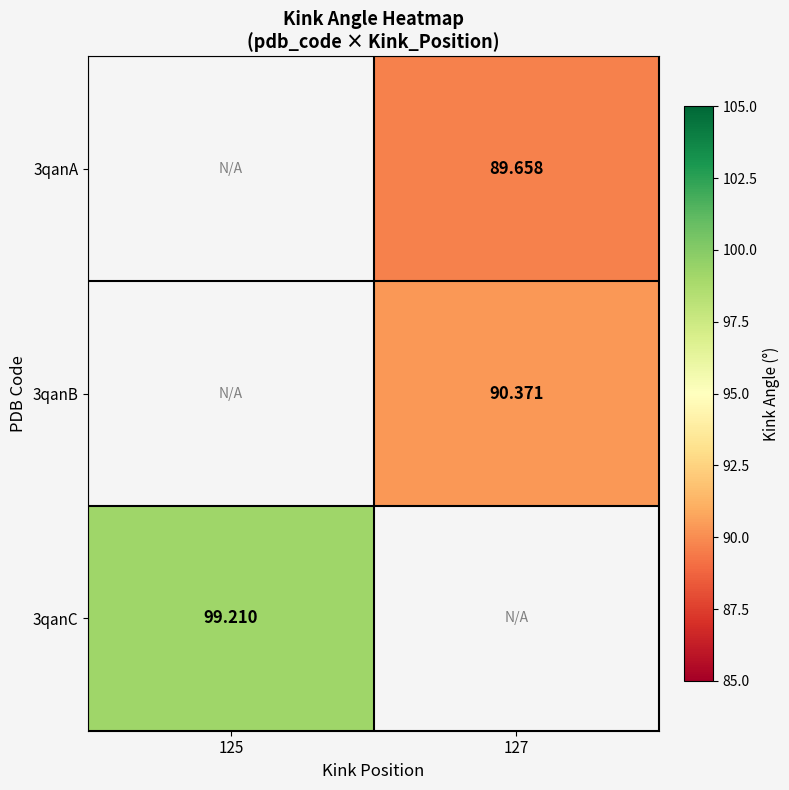

Is the value of 3qanC at 125 greater than the value of 3qanA at 127?

Yes